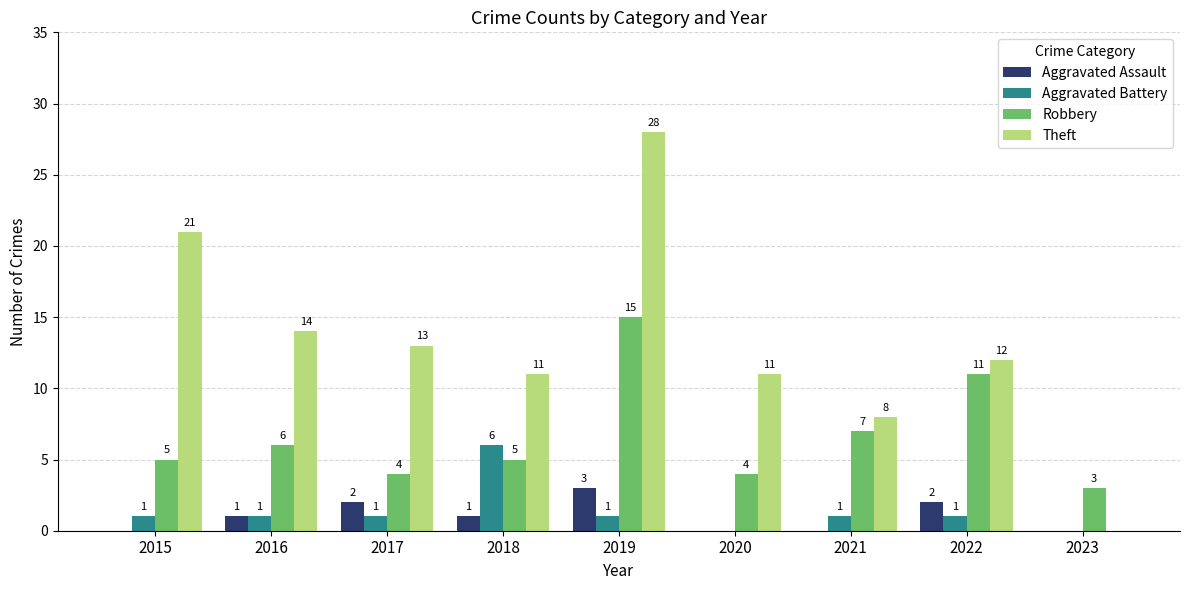

Are the bars horizontal?

No